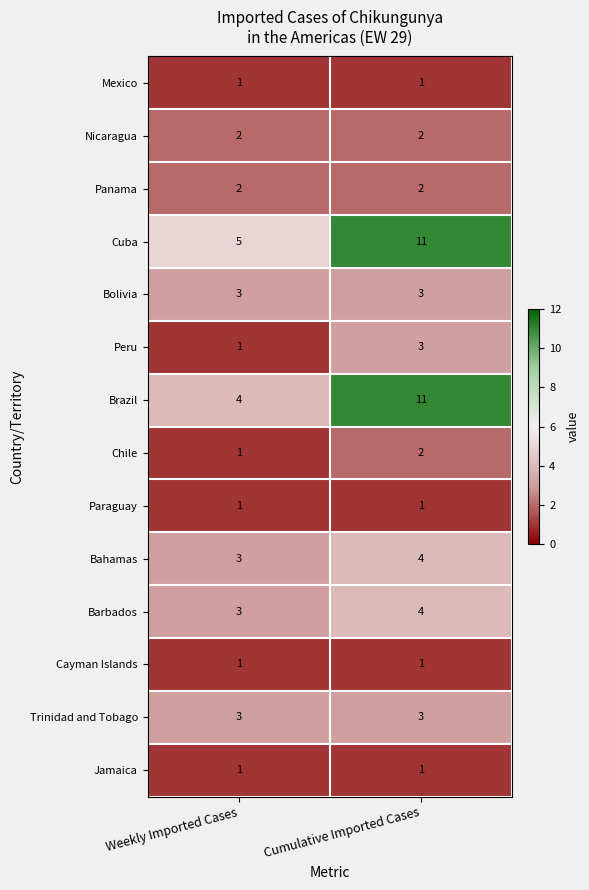

Reading left to right, what are all the values shown in this chart?

Mexico: 1	1
Nicaragua: 2	2
Panama: 2	2
Cuba: 5	11
Bolivia: 3	3
Peru: 1	3
Brazil: 4	11
Chile: 1	2
Paraguay: 1	1
Bahamas: 3	4
Barbados: 3	4
Cayman Islands: 1	1
Trinidad and Tobago: 3	3
Jamaica: 1	1